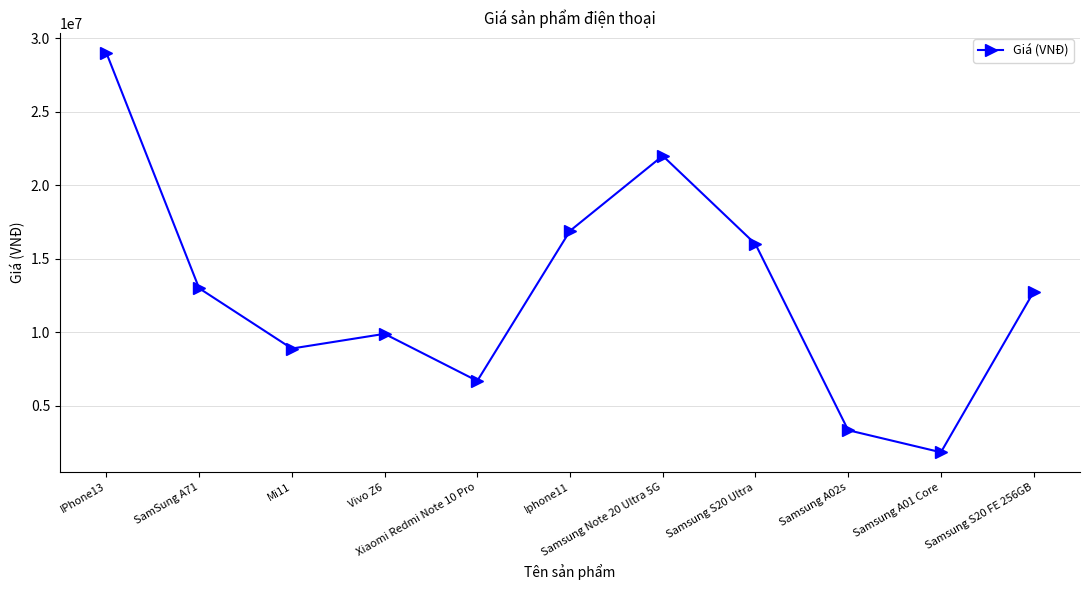

The value at Mi11 is 8900000. True or false?

True